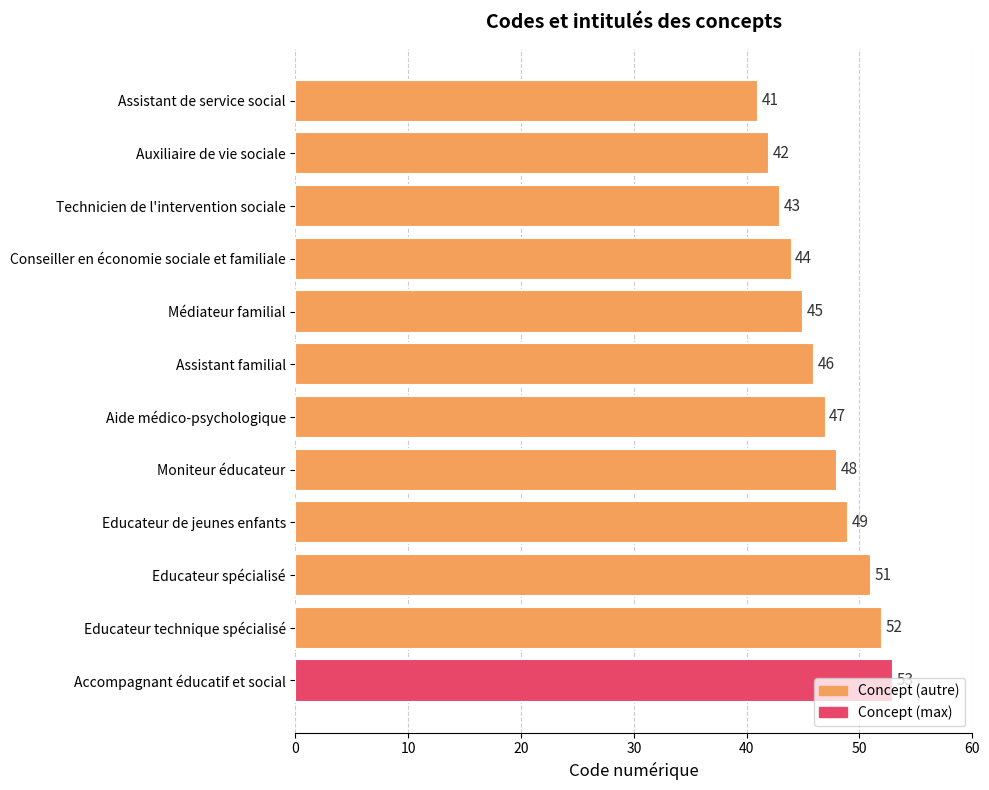

Is it true that the value at Aide médico-psychologique is 47?

True